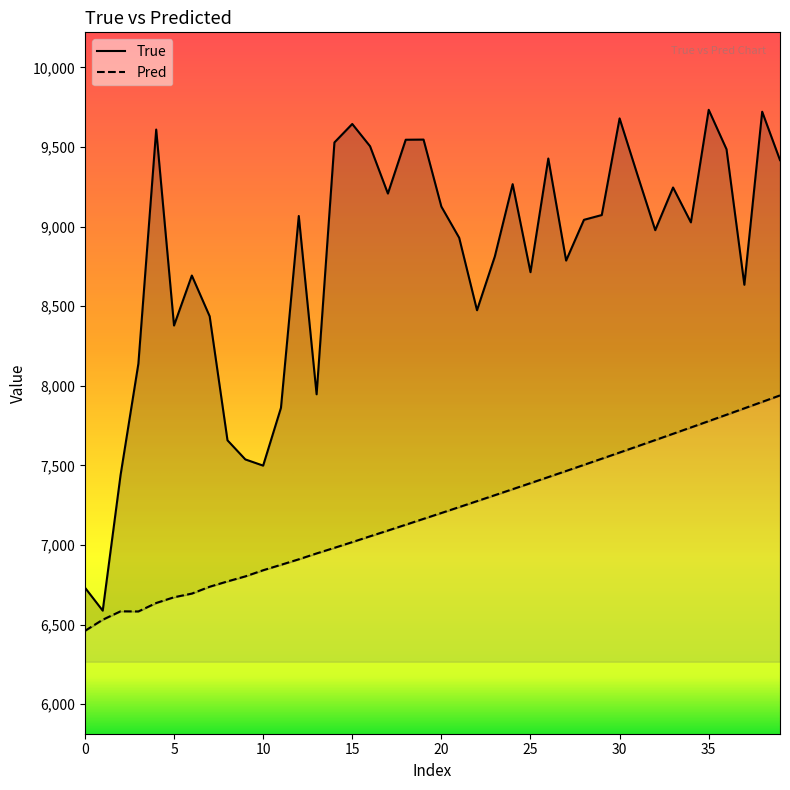

What is the lowest value of the Pred series?

6459.9